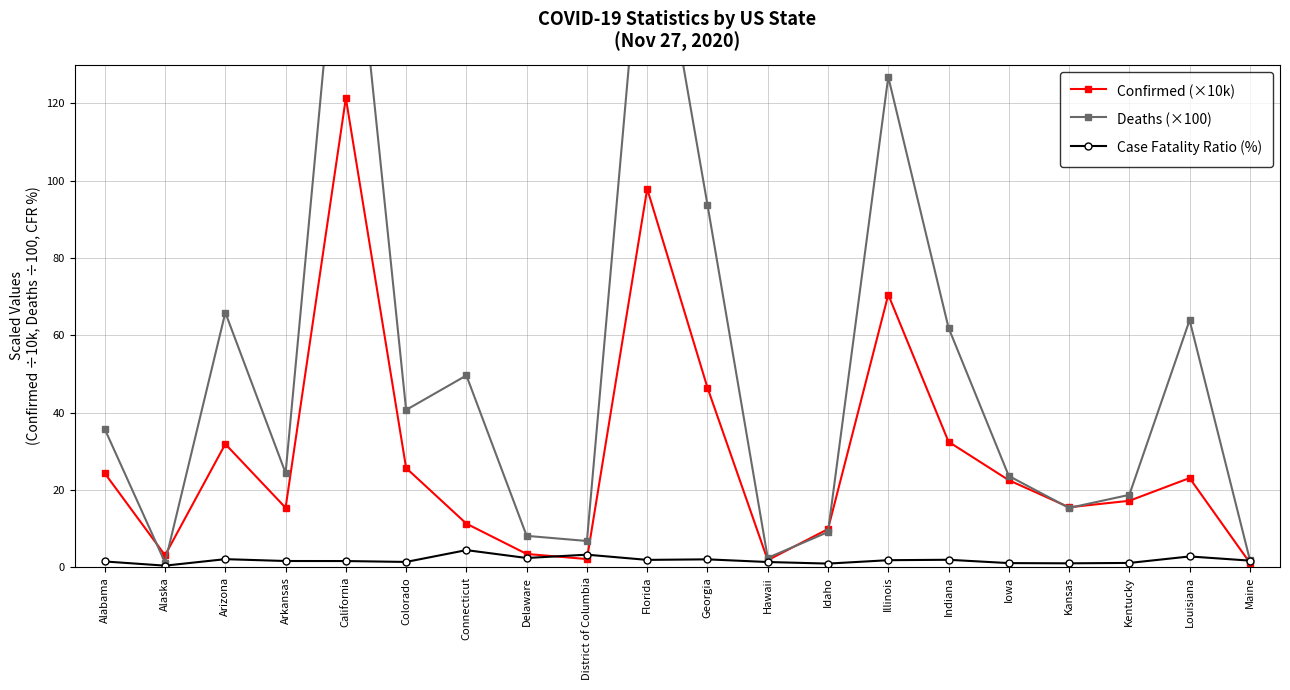

At how many categories does at least one series exceed 175?

2